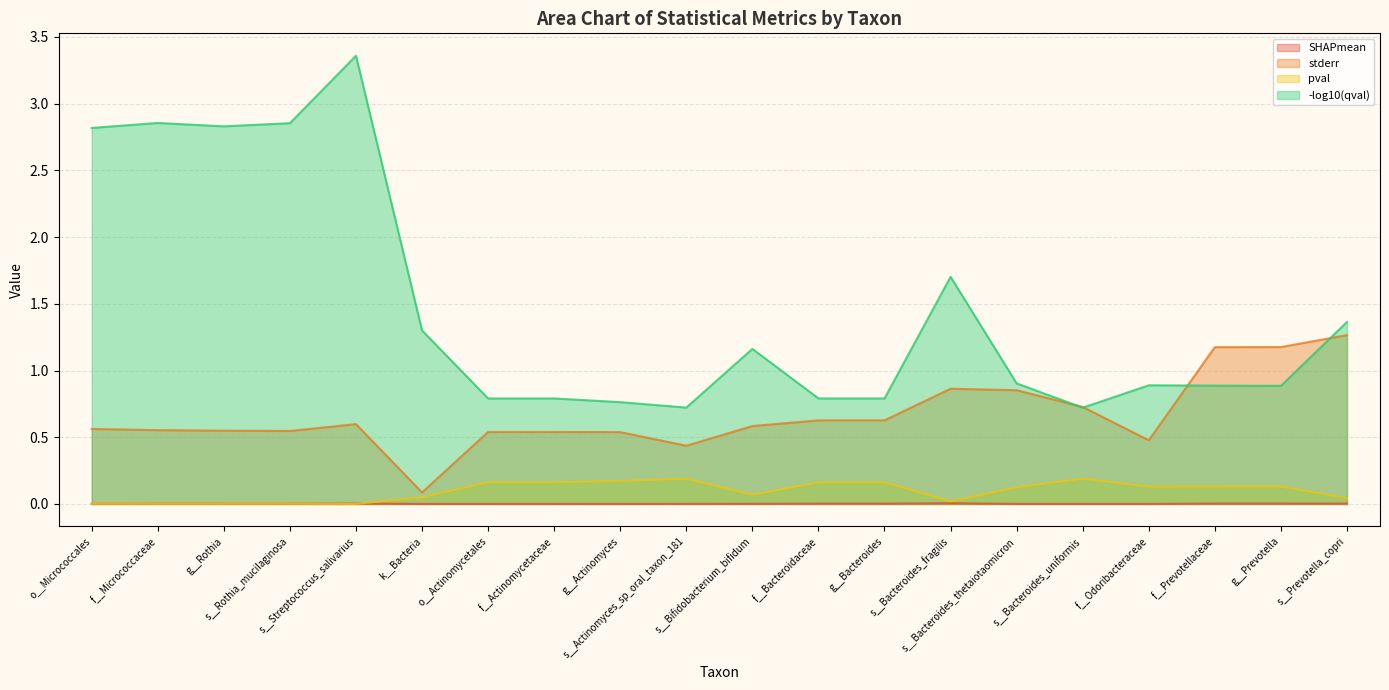

How many interior local peaks does the SHAPmean series have?

5